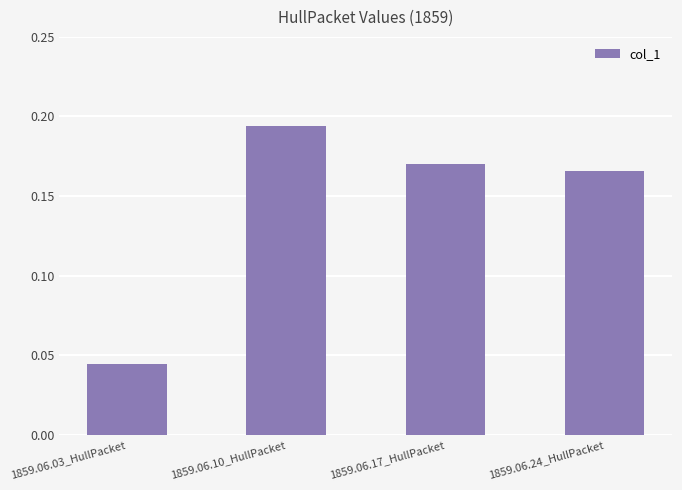

Are the bars grouped side by side (vs. stacked)?

No